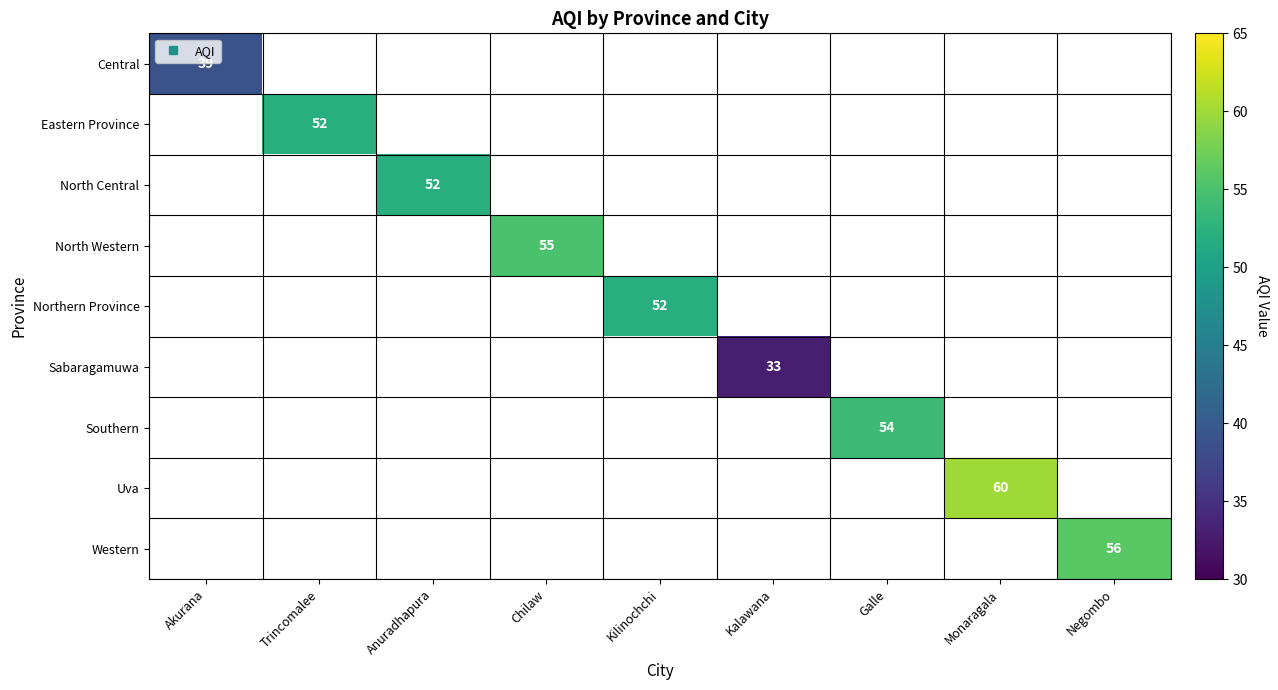

How many values in Uva are above zero?

1